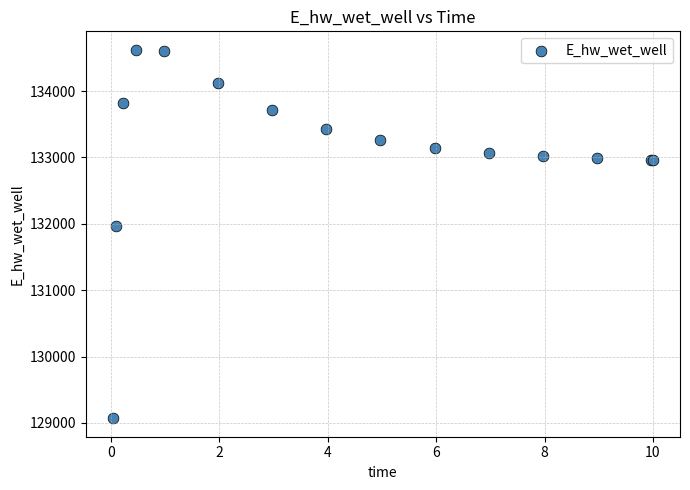

What Y value in the scatter plot is closest to 131846?

131967.1